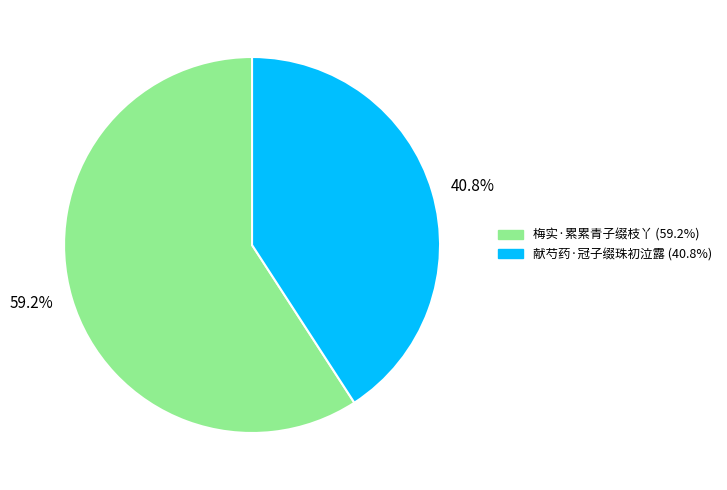

How many segments does this pie chart have?

2